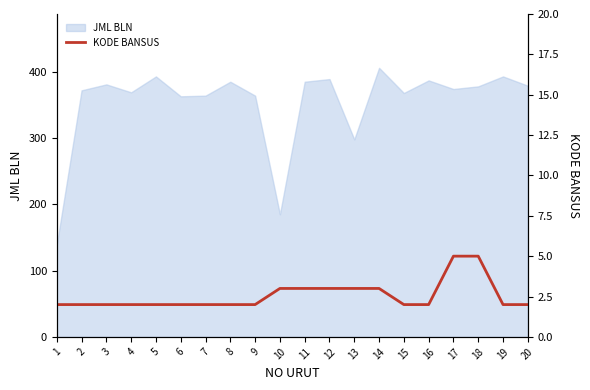

How many lines are shown in the chart?

1